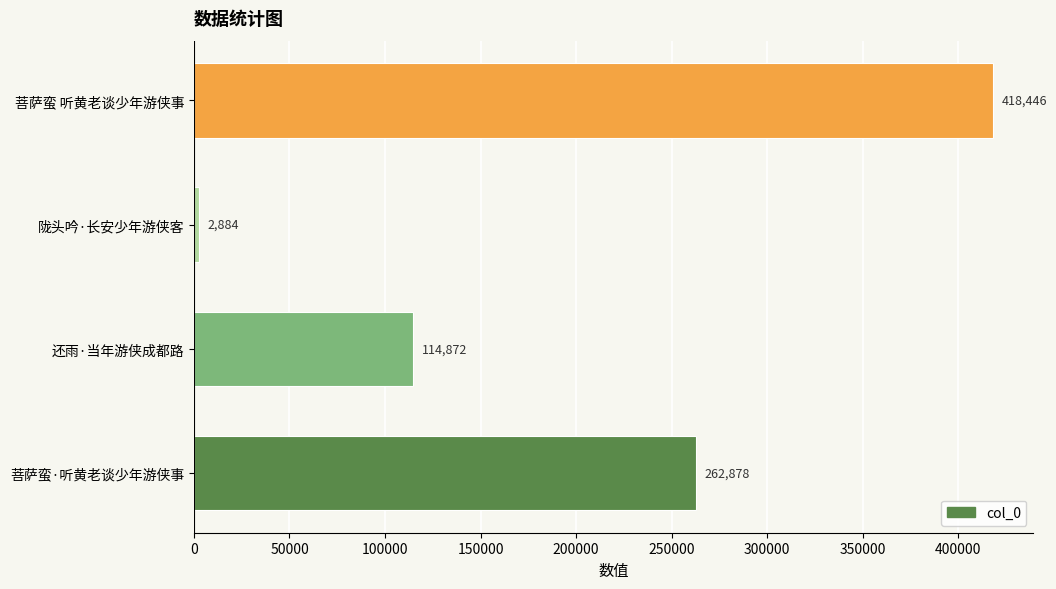

How many values are between 114872 and 418446?

3